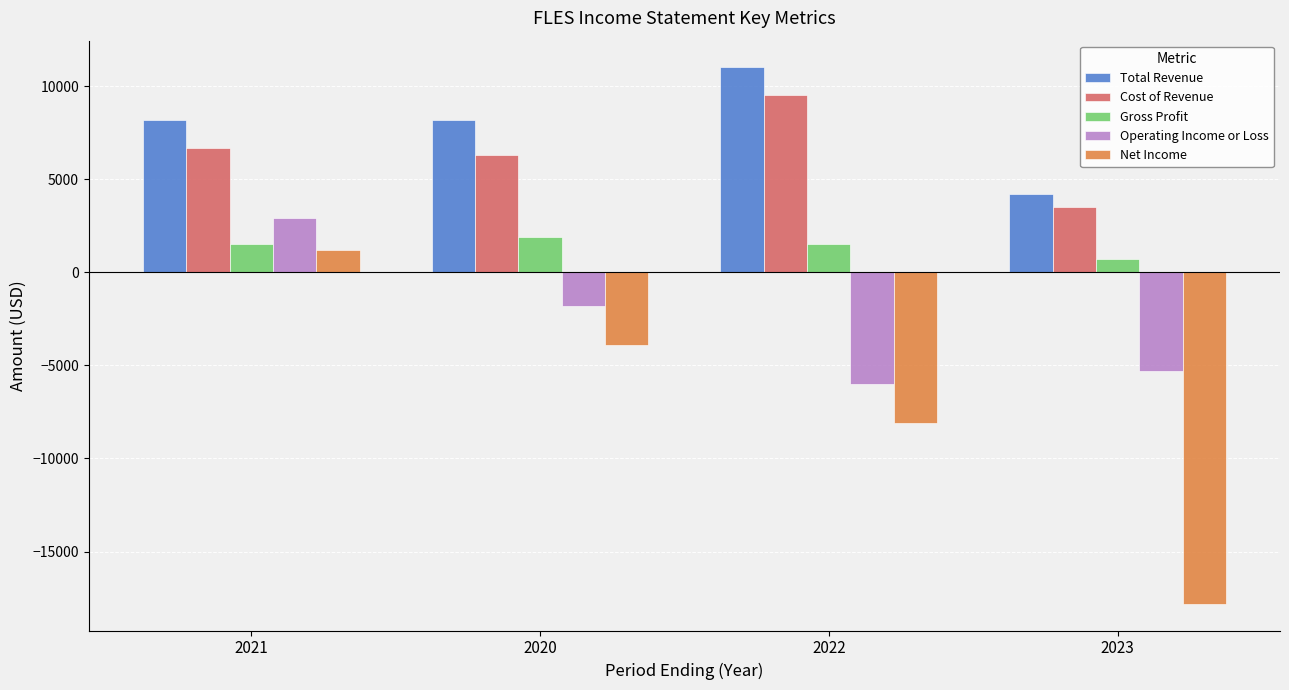

What are all the series names shown in the legend?

Total Revenue, Cost of Revenue, Gross Profit, Operating Income or Loss, Net Income